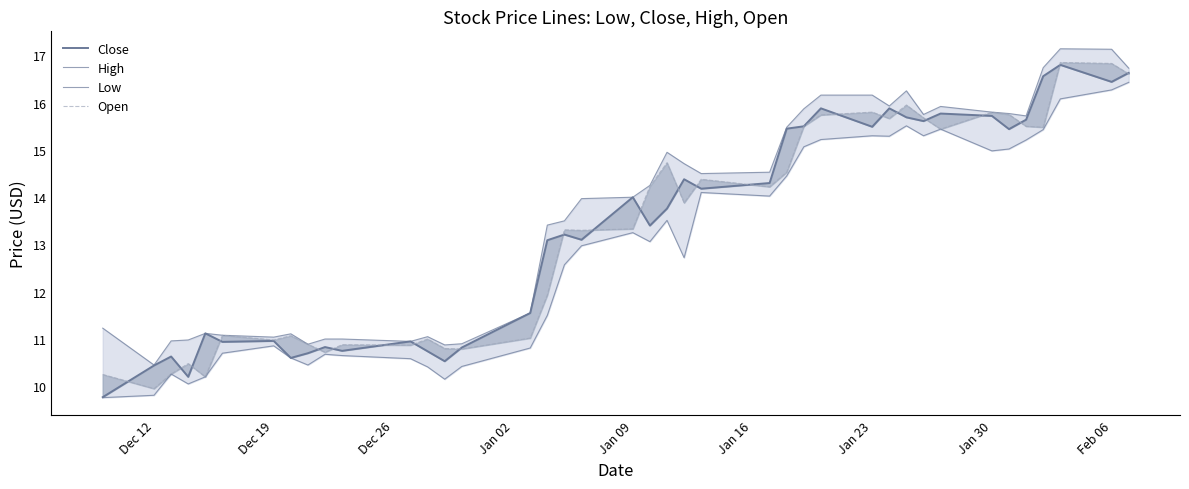

How many categories are shown in the chart?

40